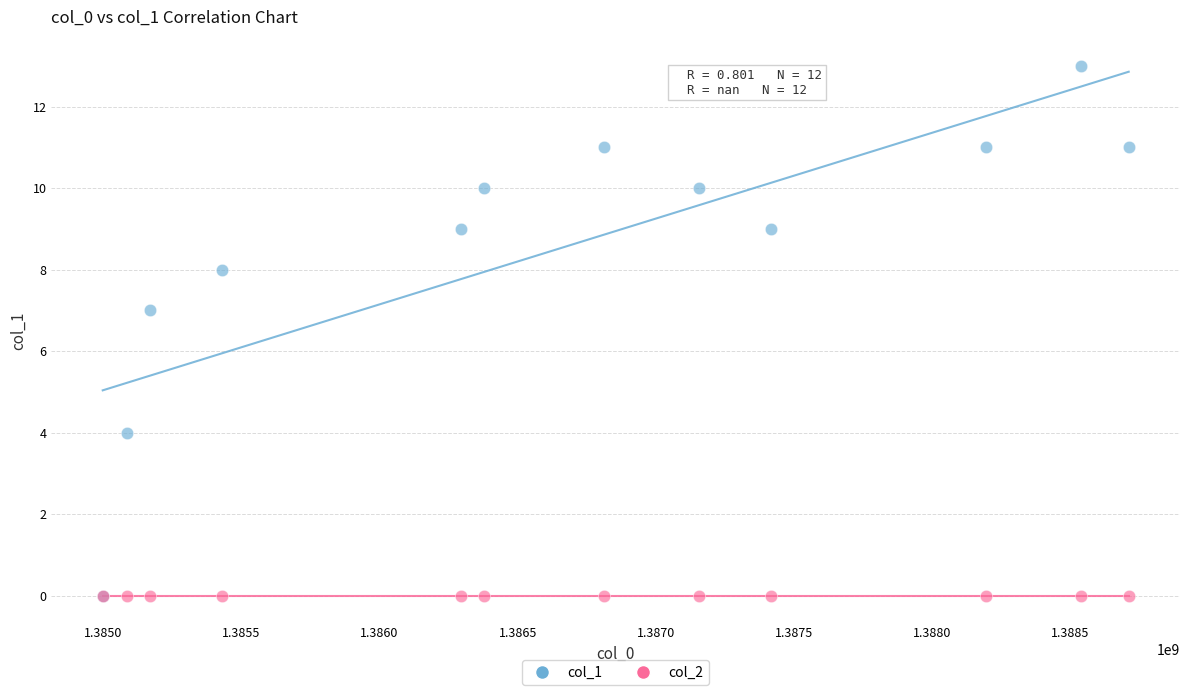

Across all series, what Y value is closest to 6?

7